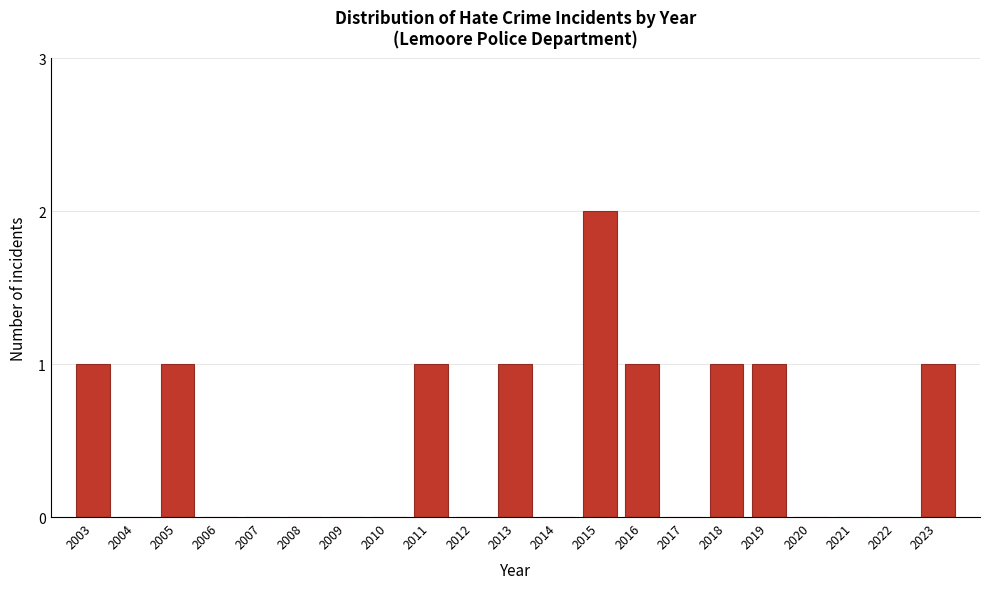

Reading right to left, extract all data points from this chart.

2023=1	2022=0	2021=0	2020=0	2019=1	2018=1	2017=0	2016=1	2015=2	2014=0	2013=1	2012=0	2011=1	2010=0	2009=0	2008=0	2007=0	2006=0	2005=1	2004=0	2003=1